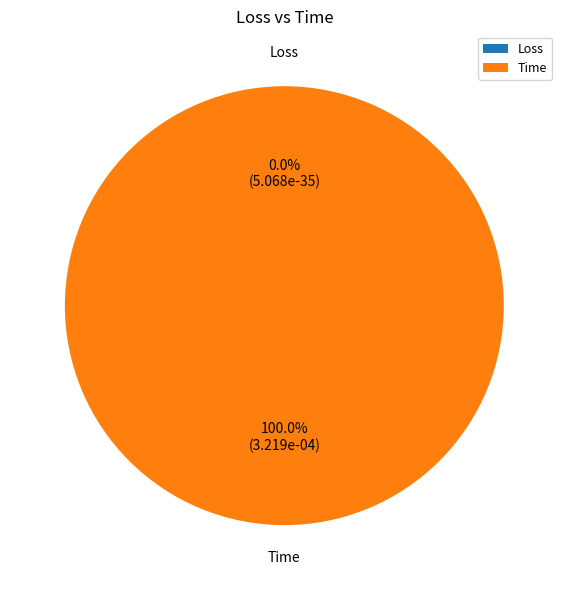

Which category has the smallest portion of the pie?

Loss